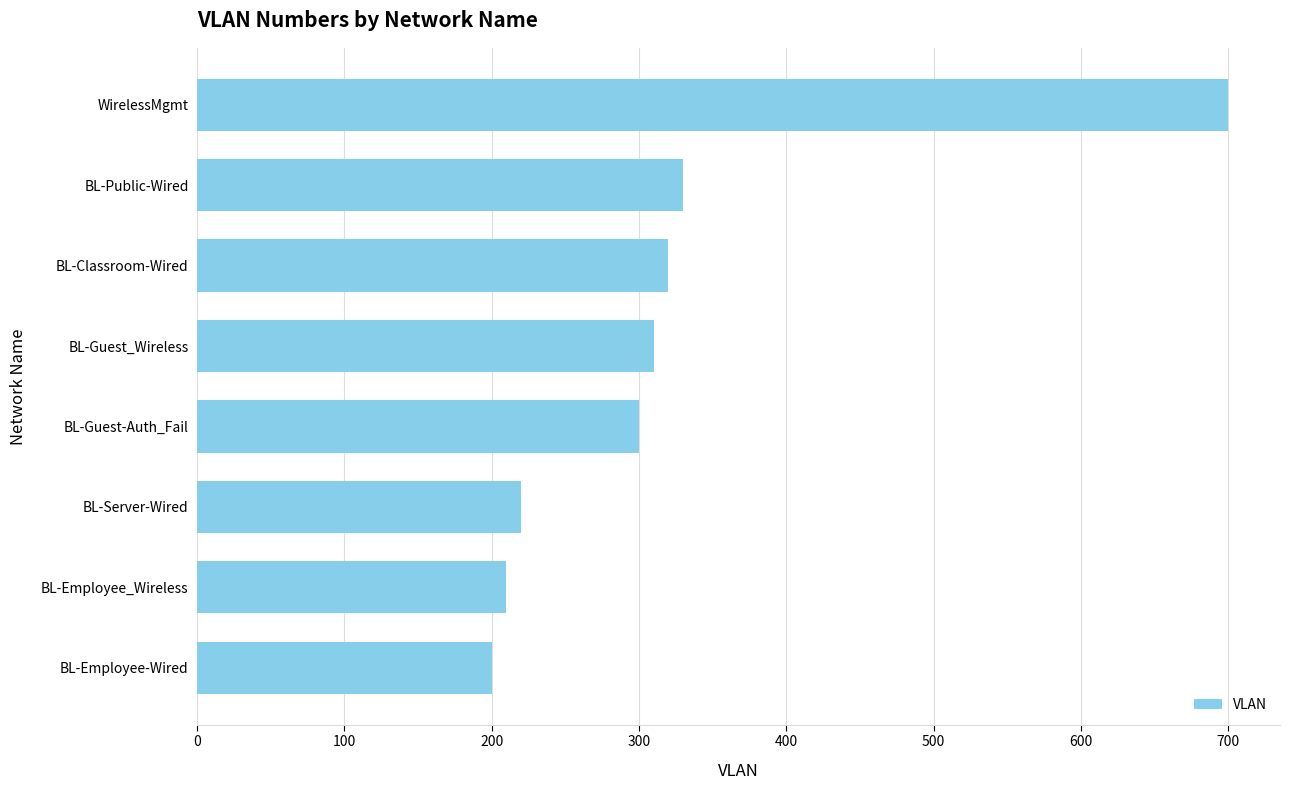

Reading bottom to top, extract all data points from this chart.

200	210	220	300	310	320	330	700